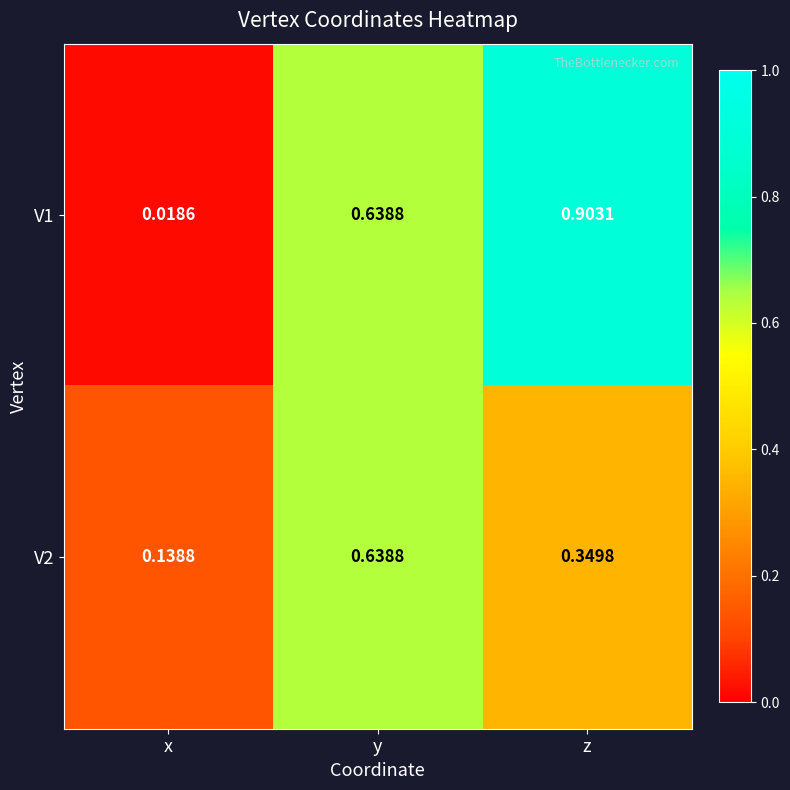

At which category does the chart reach its peak across all series?

z